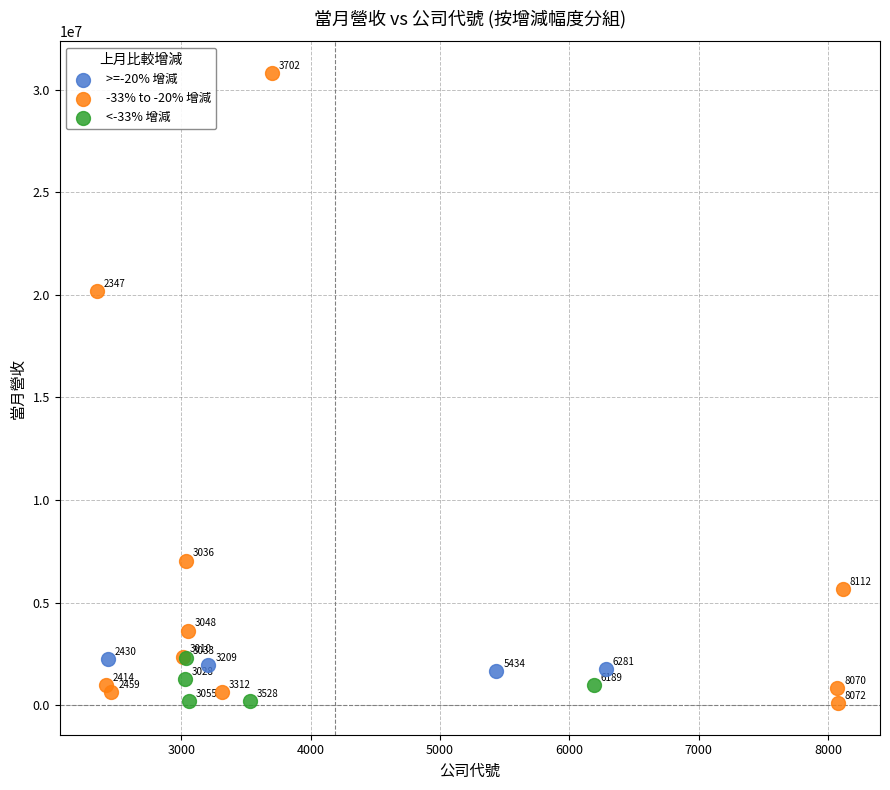

Which series reaches the minimum Y coordinate?

-33% to -20% 增減